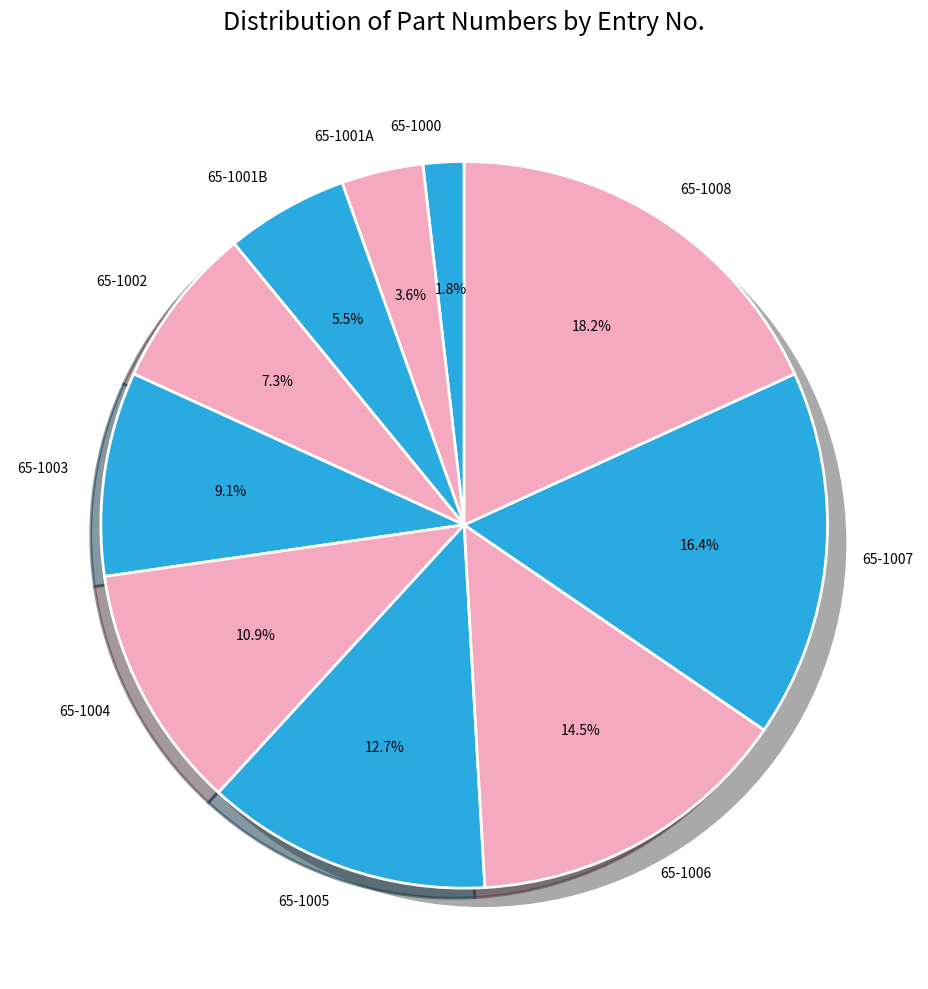

To the nearest percent, what portion does 65-1000 represent?

2%